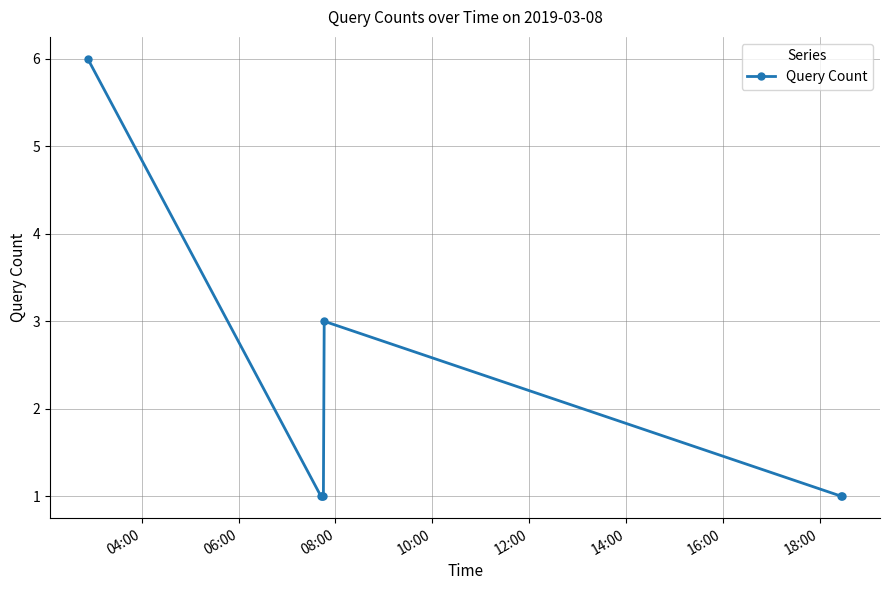

Reading right to left, list all the values displayed in this chart.

1	1	3	1	1	1	6